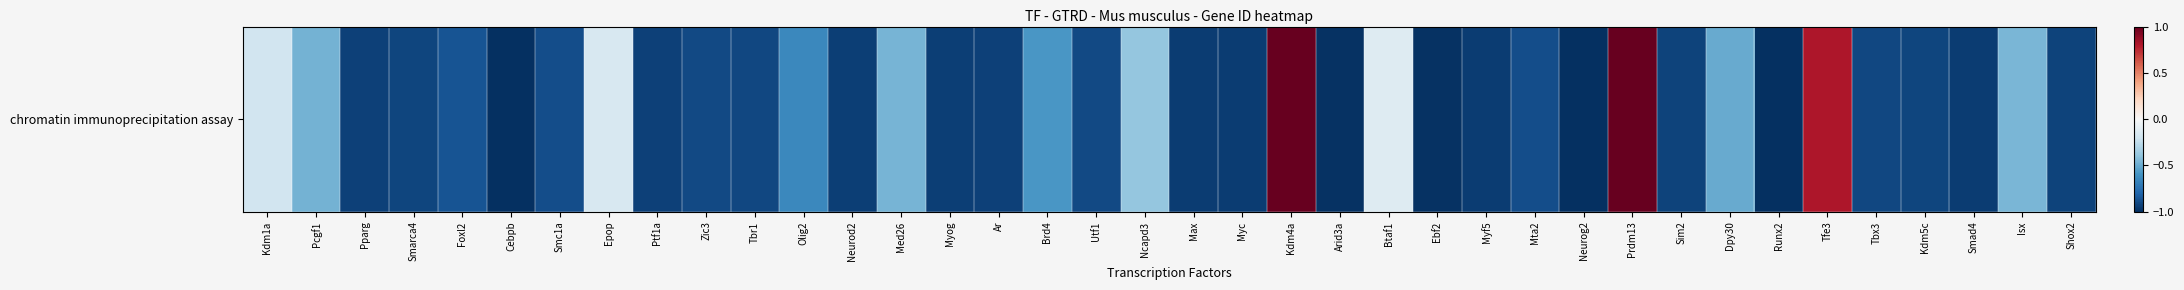

What is the greatest value displayed?

1.0